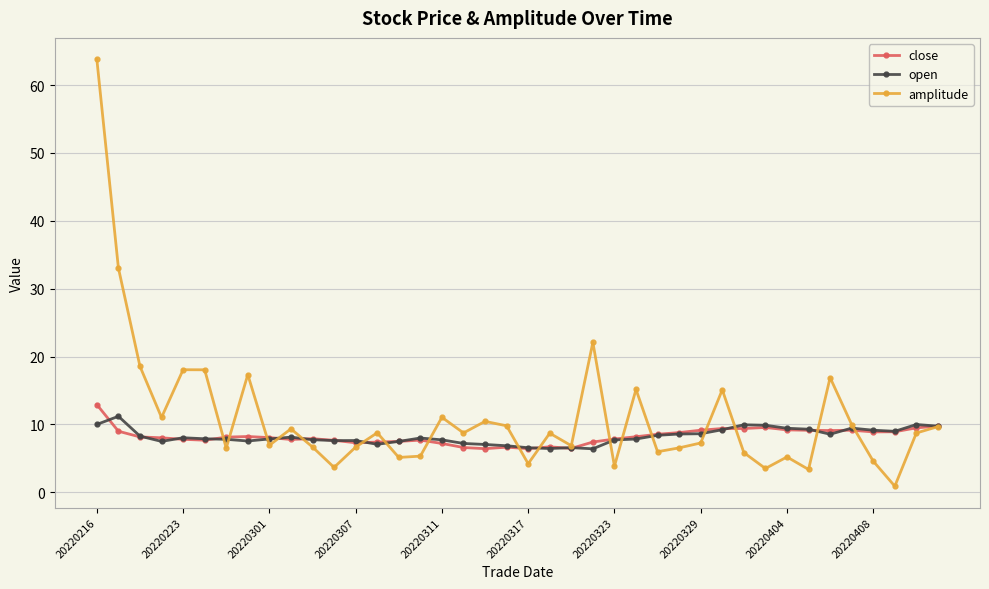

Which series has the largest total across all categories?

amplitude